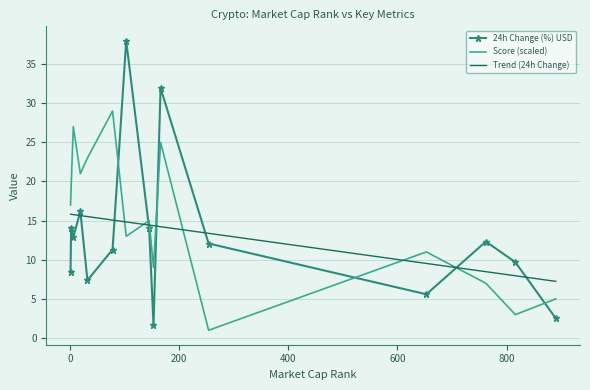

What is the maximum value shown in the chart?

38.0